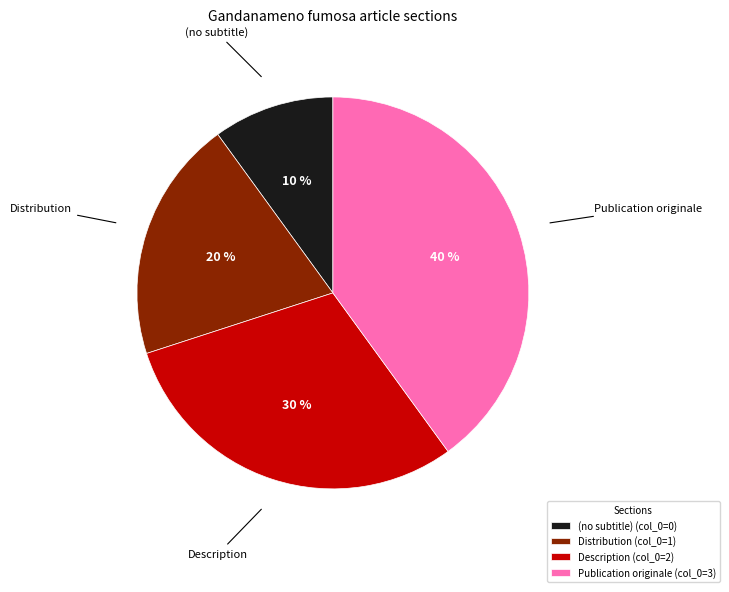

Count the number of slices in the pie.

4